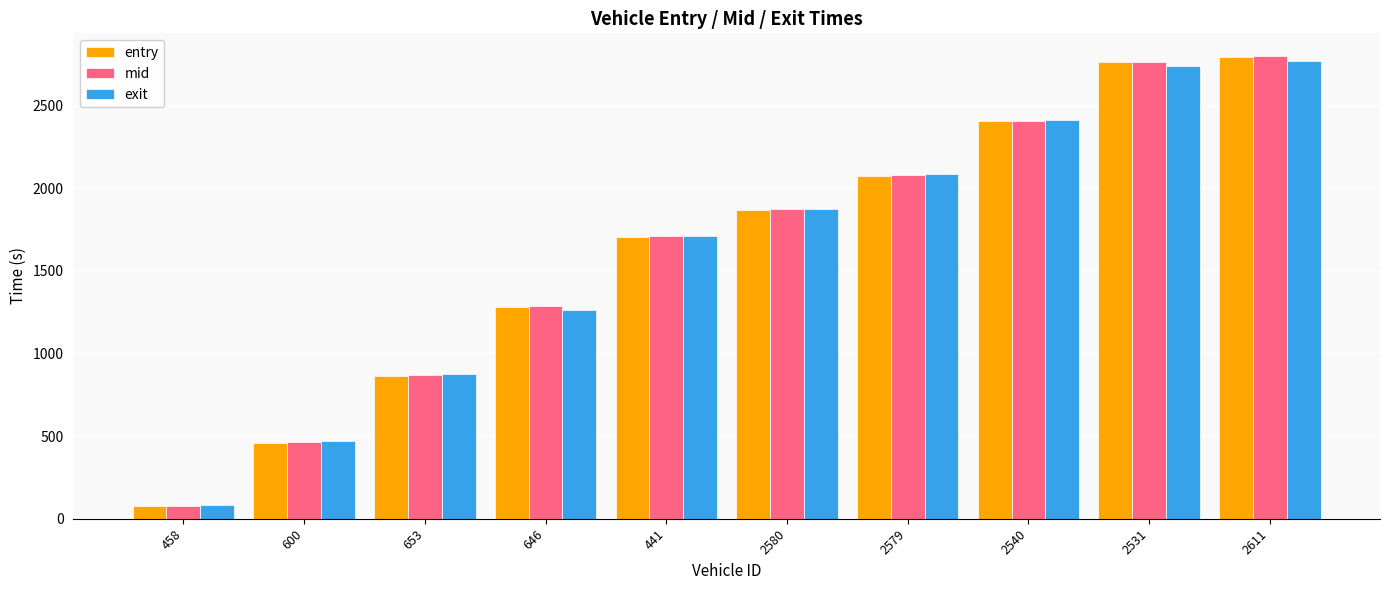

What are all the series names shown in the legend?

entry, mid, exit